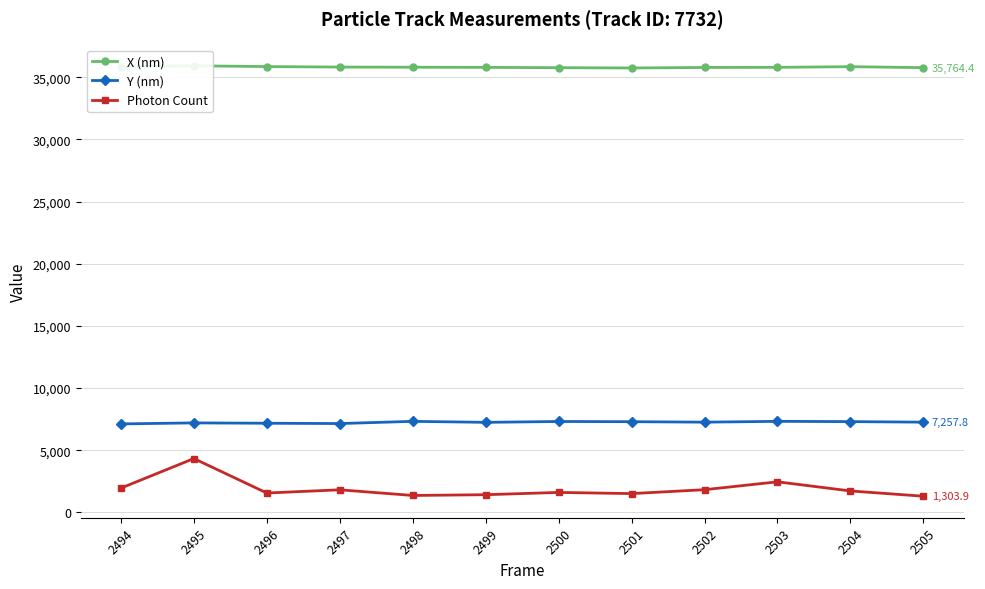

How many data points in X (nm) are above 35797?

6